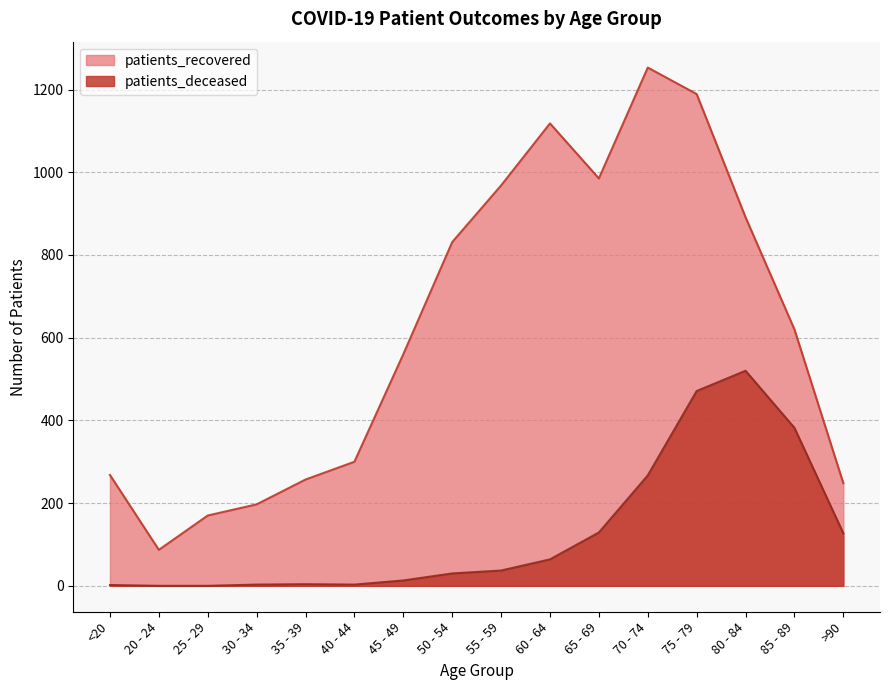

At which category does the chart reach its minimum across all series?

20 - 24